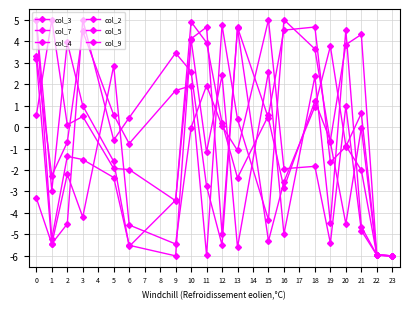

How many lines are shown in the chart?

6